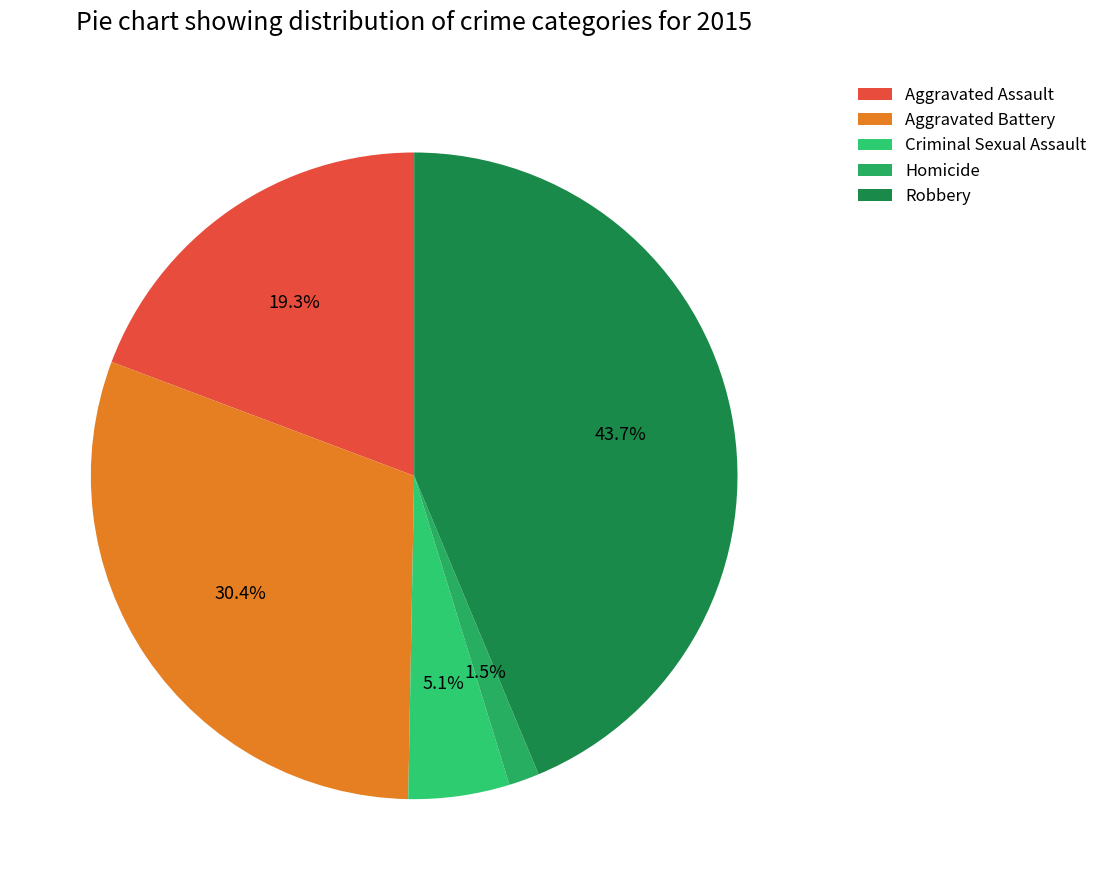

How much of the chart is everything except Robbery?

56.3%